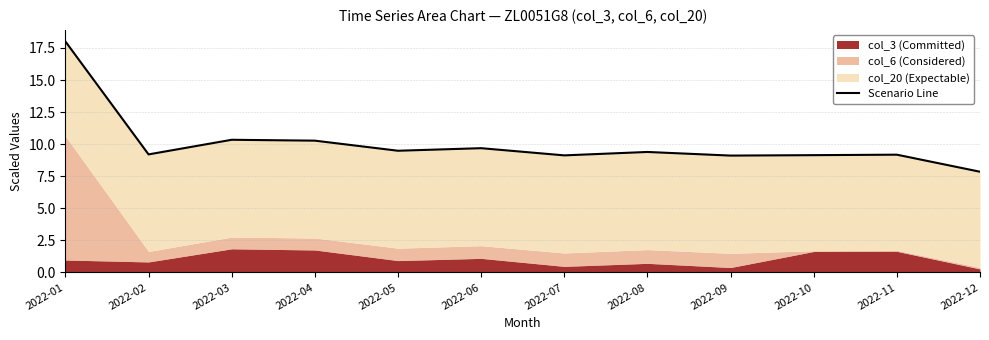

The chart shows a value of 9.4 at 2022-08. True or false?

True